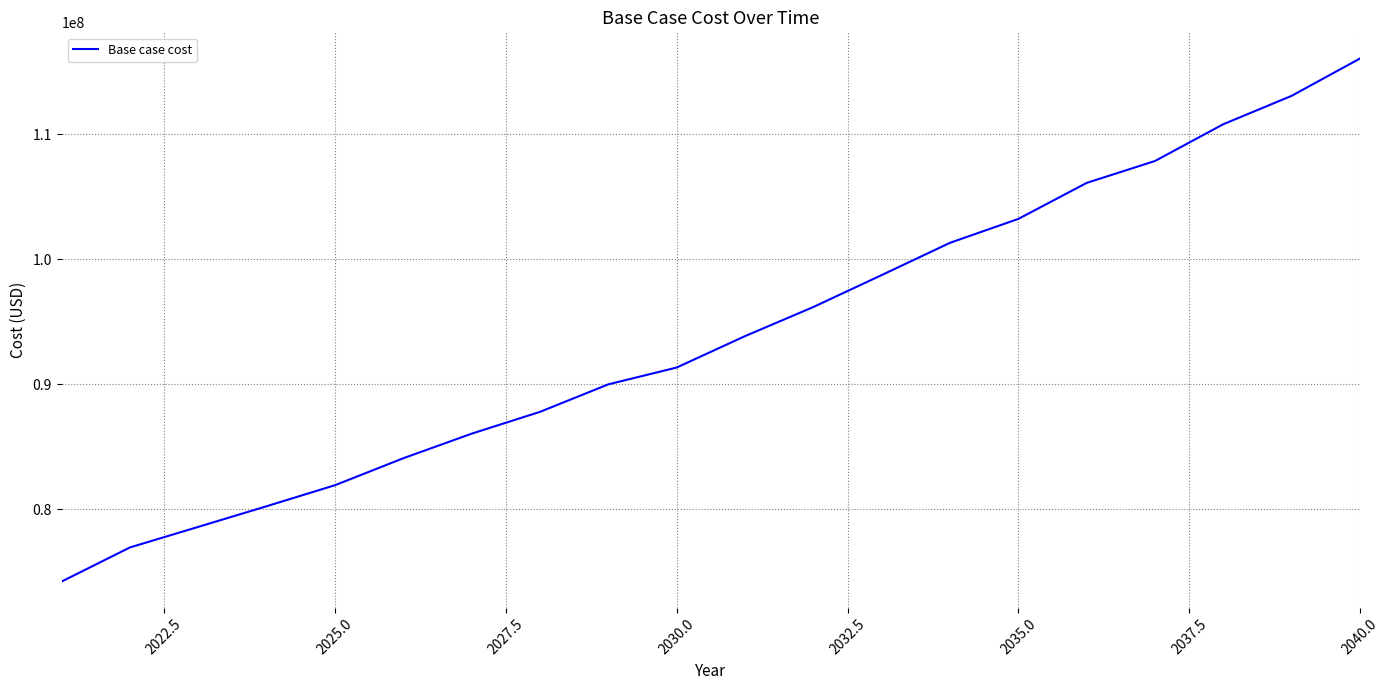

True or false: the data has more than 1 interior local peaks.

False